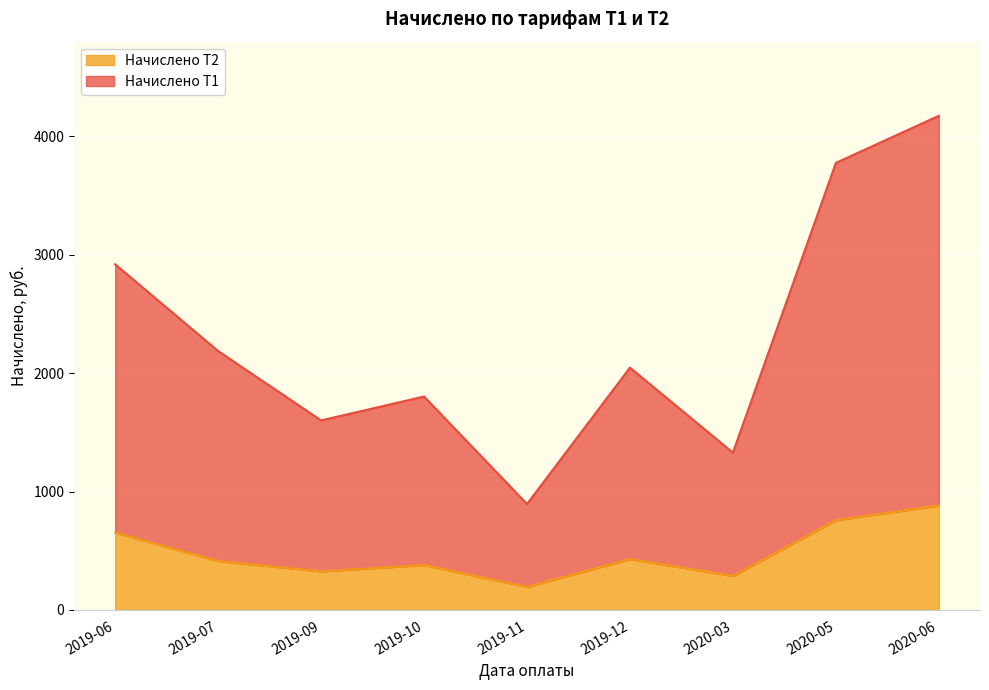

Is it true that Начислено Т1 equals 3020.3 at 2019-07?

False